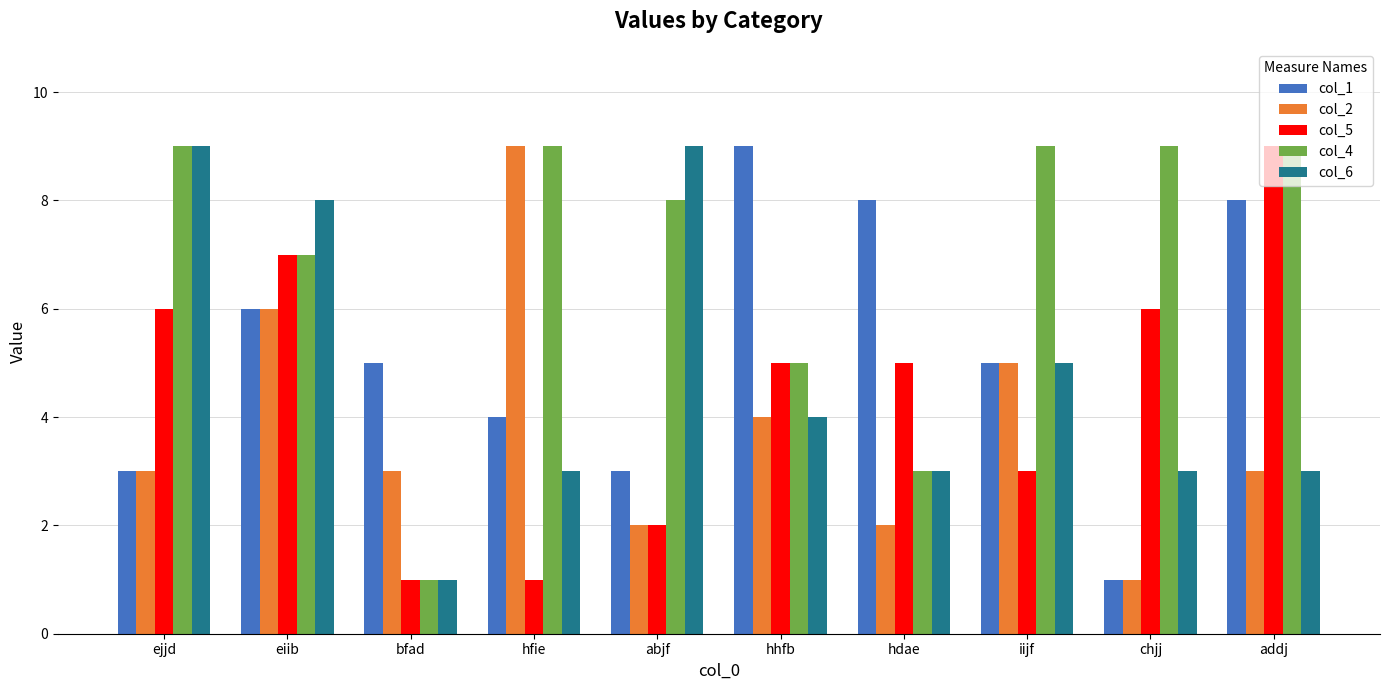

Are the bars horizontal?

No